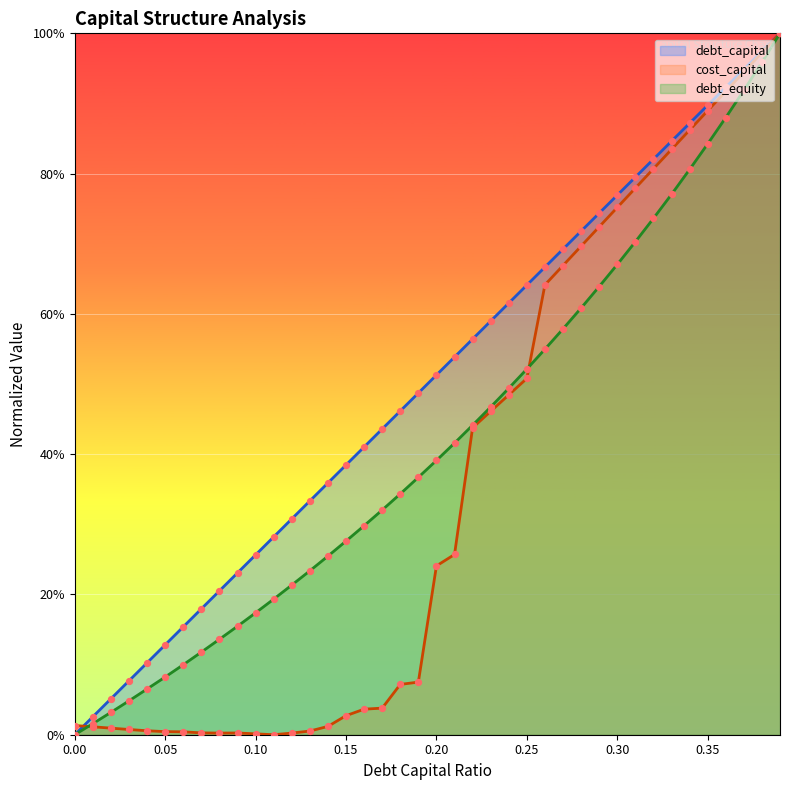

What are all the series names shown in the legend?

debt_capital, cost_capital, debt_equity